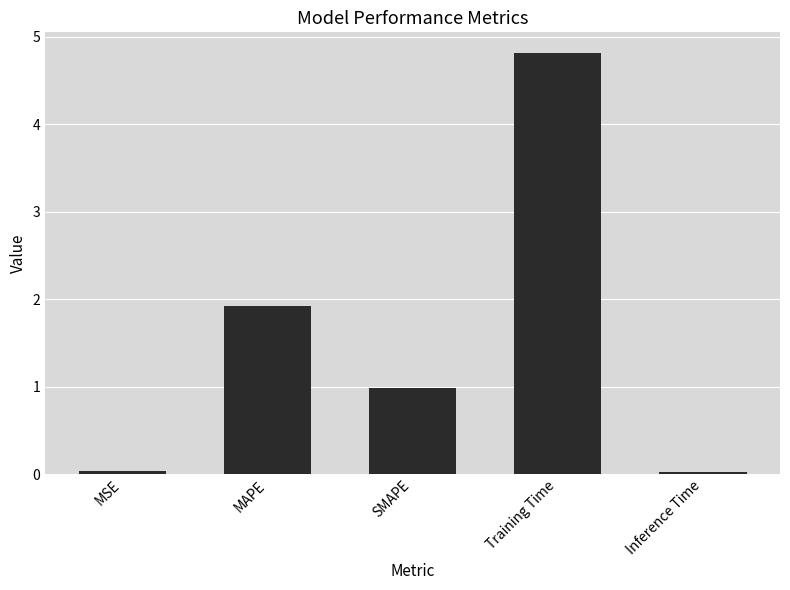

What position from the right is MSE?

5